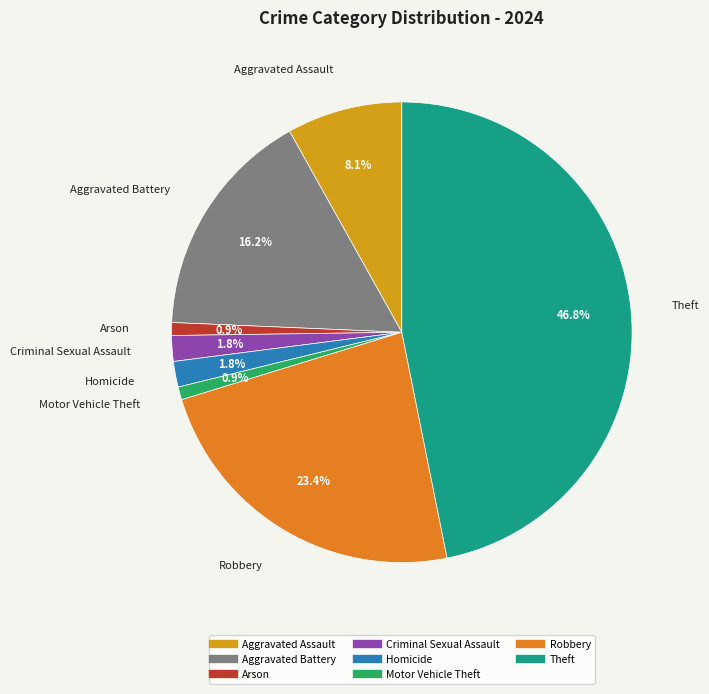

How many segments does this pie chart have?

8